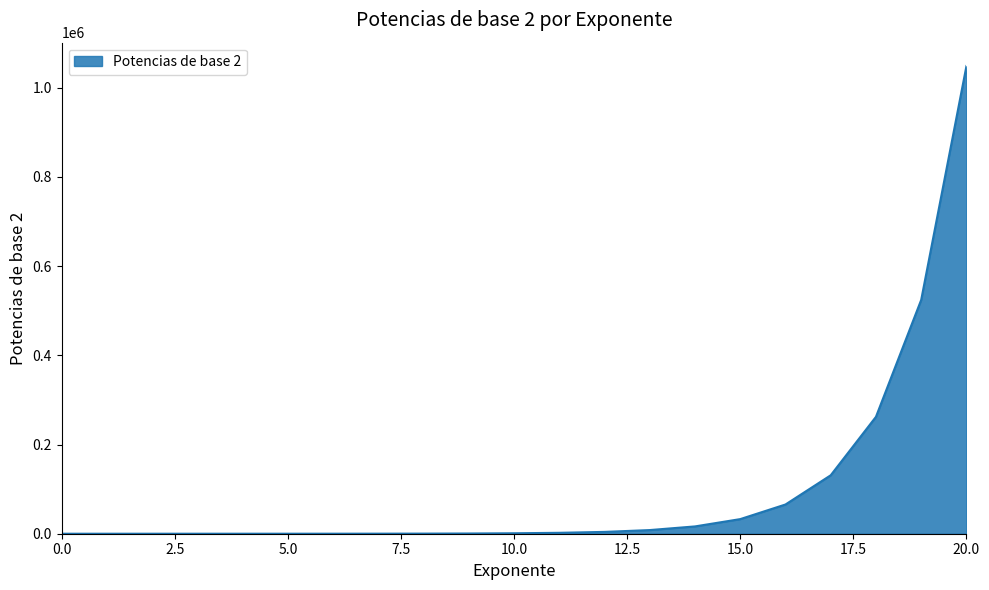

What is the difference between the maximum and minimum values?

1048575